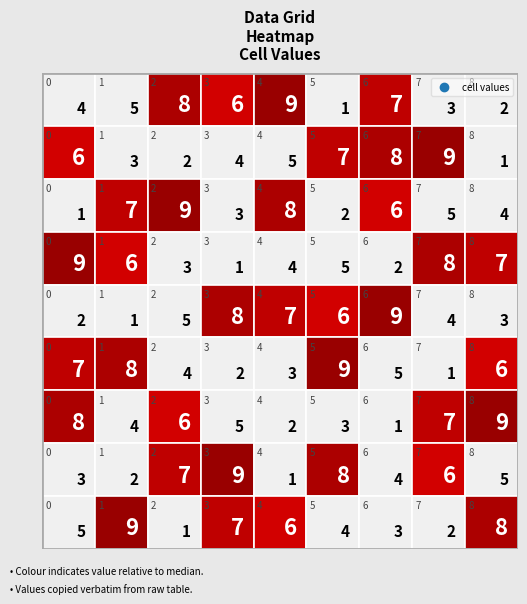

At which label does row7 reach its peak?

3